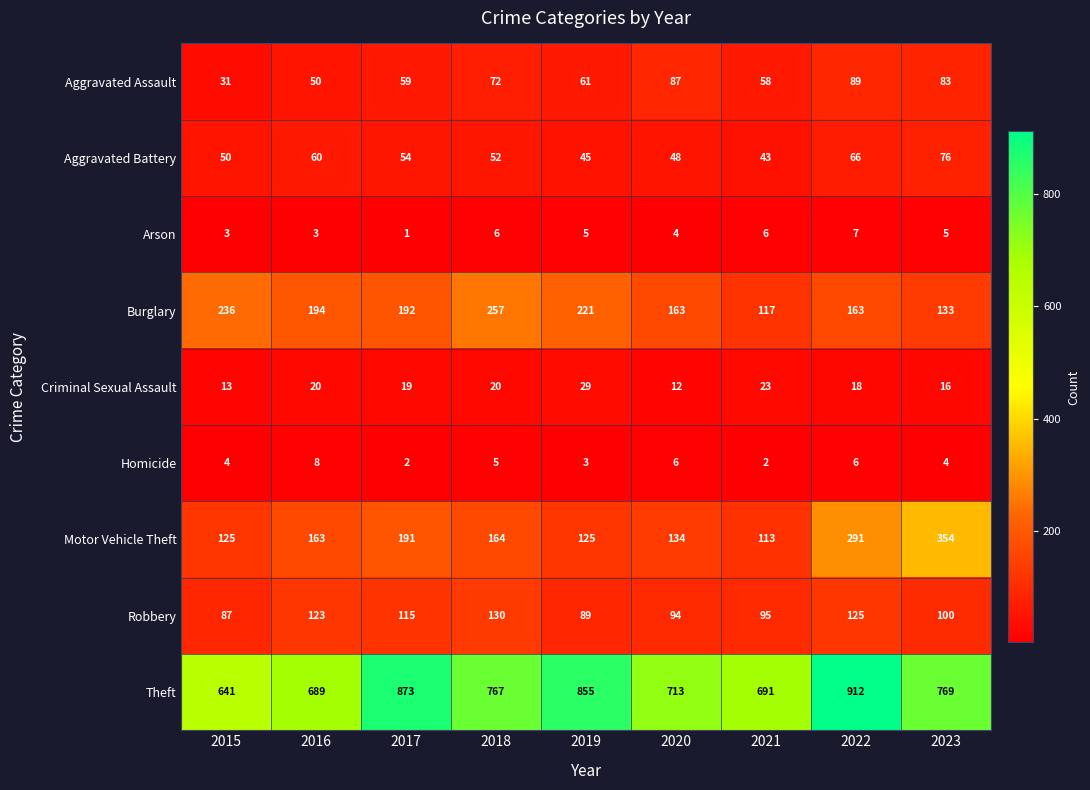

List the series in order of their peak value, lowest first.

Arson, Homicide, Criminal Sexual Assault, Aggravated Battery, Aggravated Assault, Robbery, Burglary, Motor Vehicle Theft, Theft